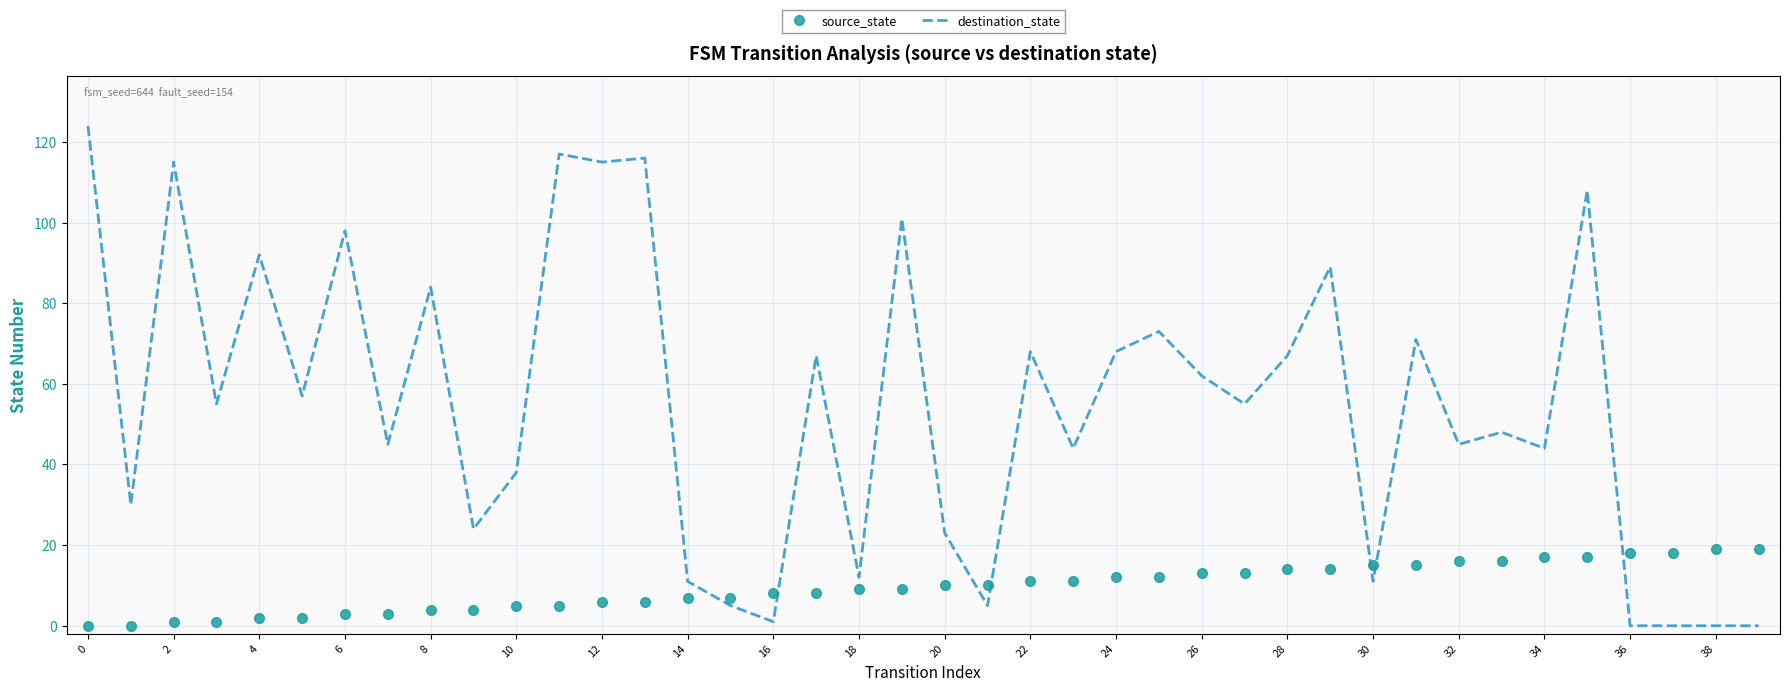

What is the difference between the maximum and minimum values in the source_state series?

19